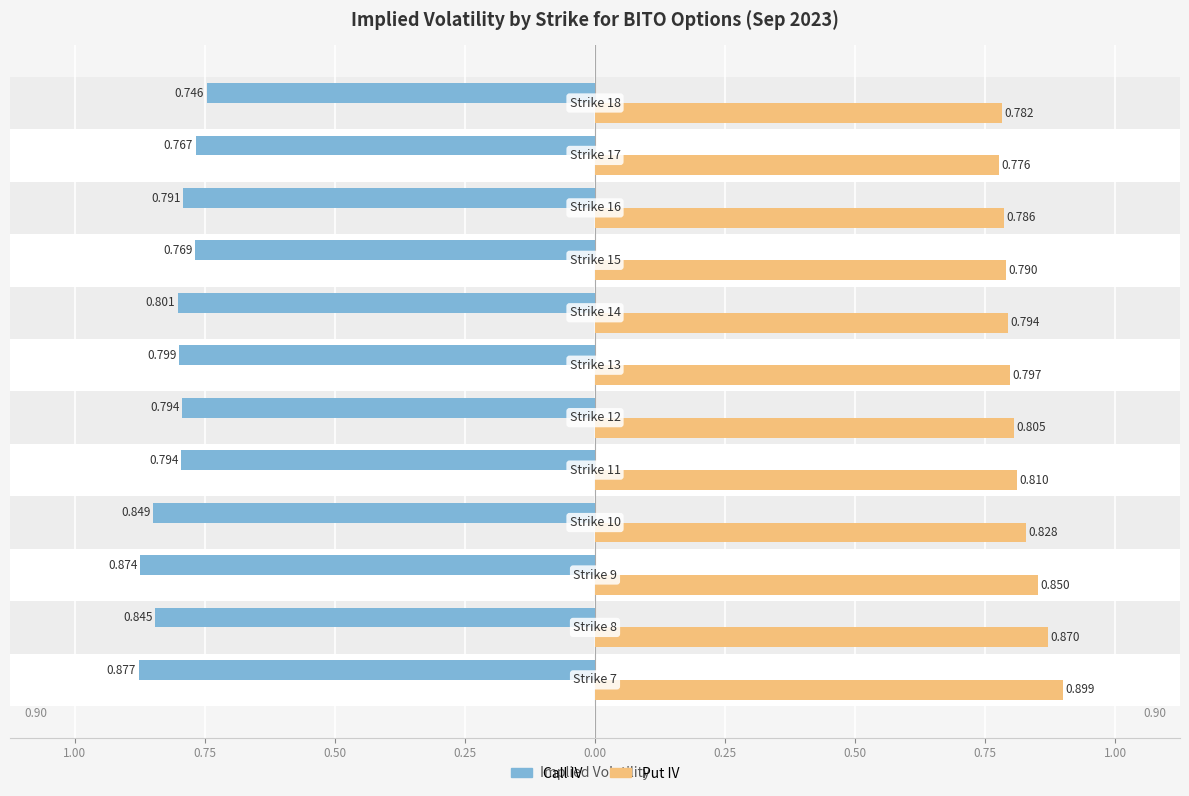

Rank the series by their average value, from lowest to highest.

Call IV, Put IV